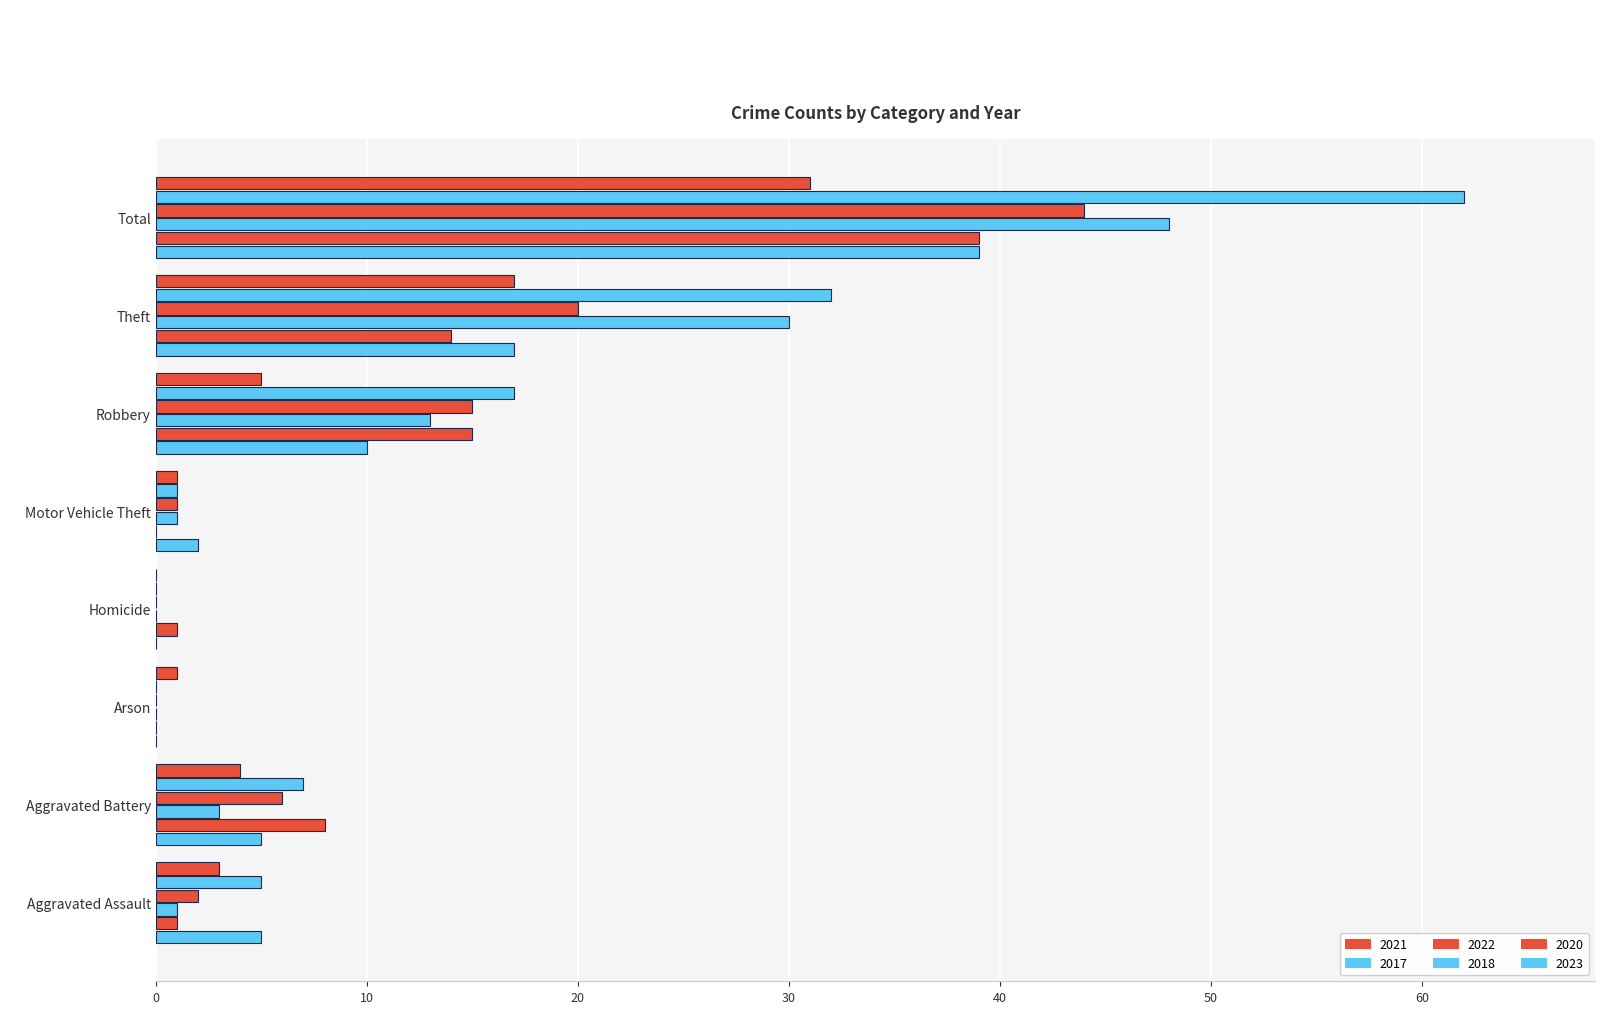

Reading left to right, extract all data points from this chart.

2021: 3	4	1	0	1	5	17	31
2017: 5	7	0	0	1	17	32	62
2022: 2	6	0	0	1	15	20	44
2018: 1	3	0	0	1	13	30	48
2020: 1	8	0	1	0	15	14	39
2023: 5	5	0	0	2	10	17	39